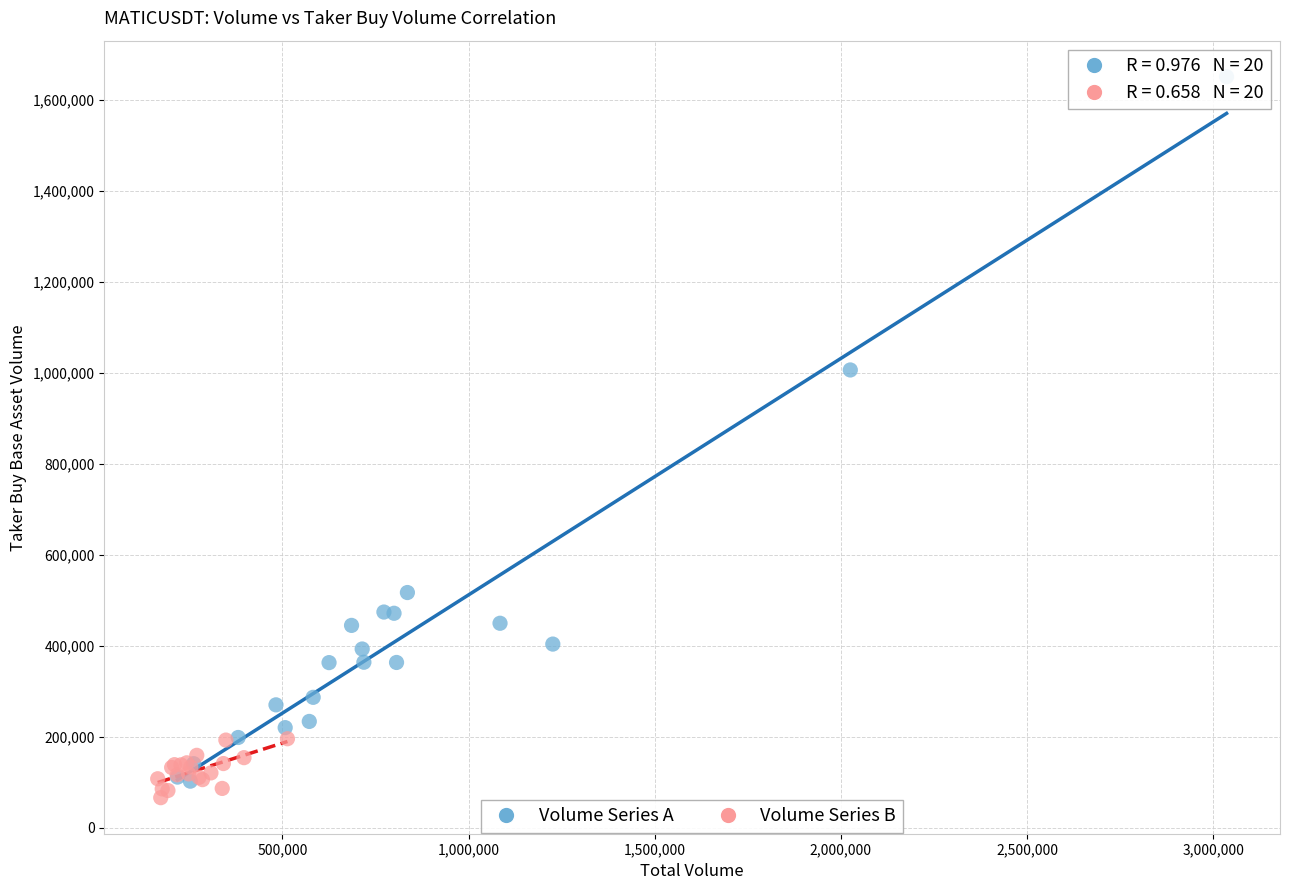

Which series reaches the maximum Y coordinate?

Volume Series A